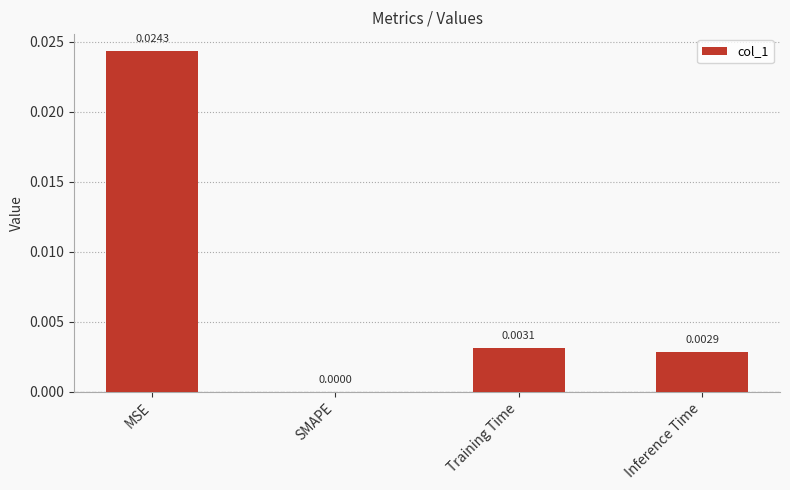

Rank the categories by value from highest to lowest.

MSE, Training Time, Inference Time, SMAPE